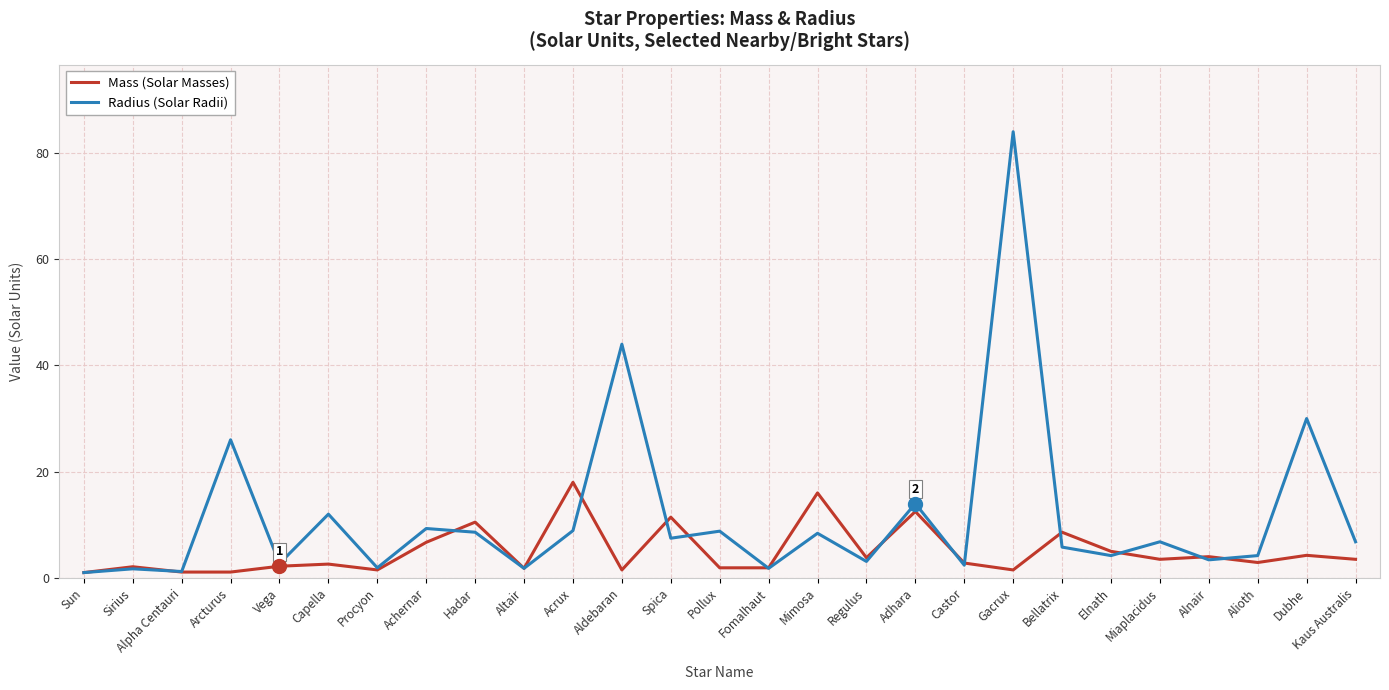

The value of Radius (Solar Radii) at Miaplacidus is 6.8. True or false?

True